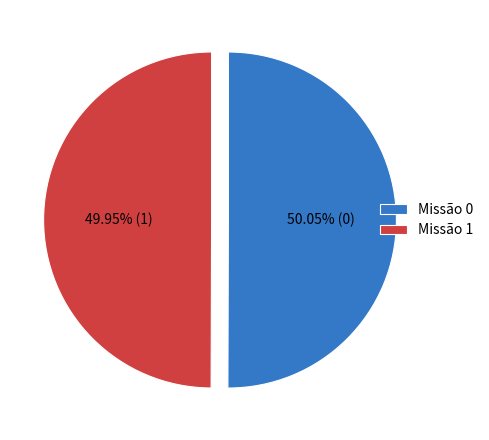

Is the sum of Missão 0 and Missão 1 greater than half?

Yes